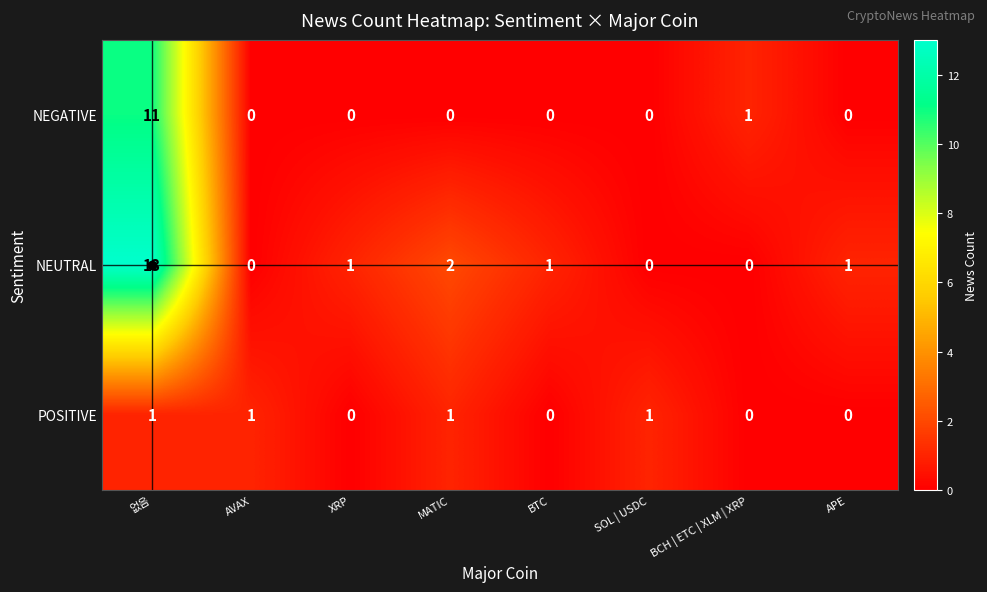

Count the number of data series in this chart.

3